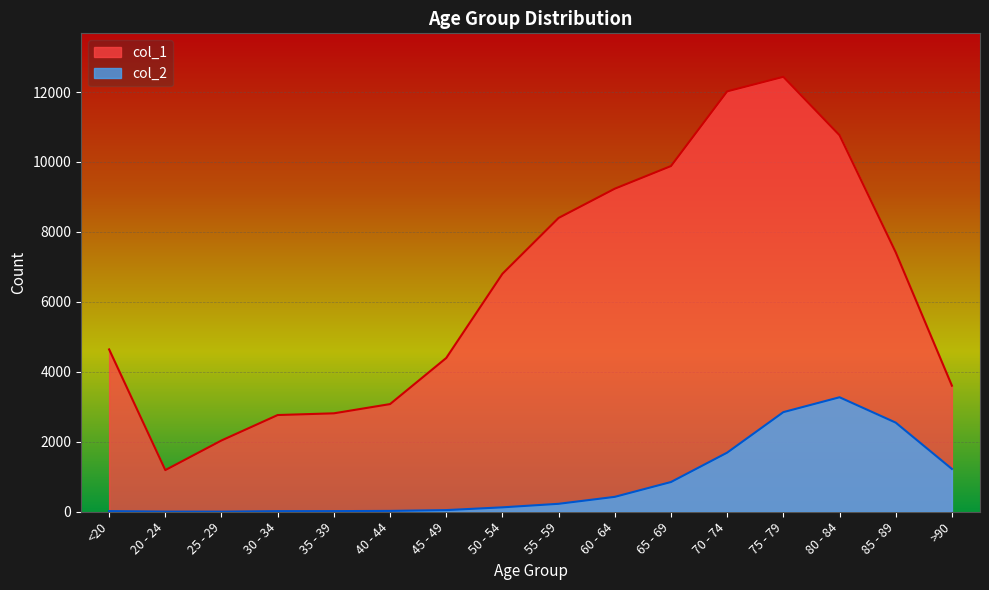

Which label corresponds to the largest value in the chart?

75 - 79